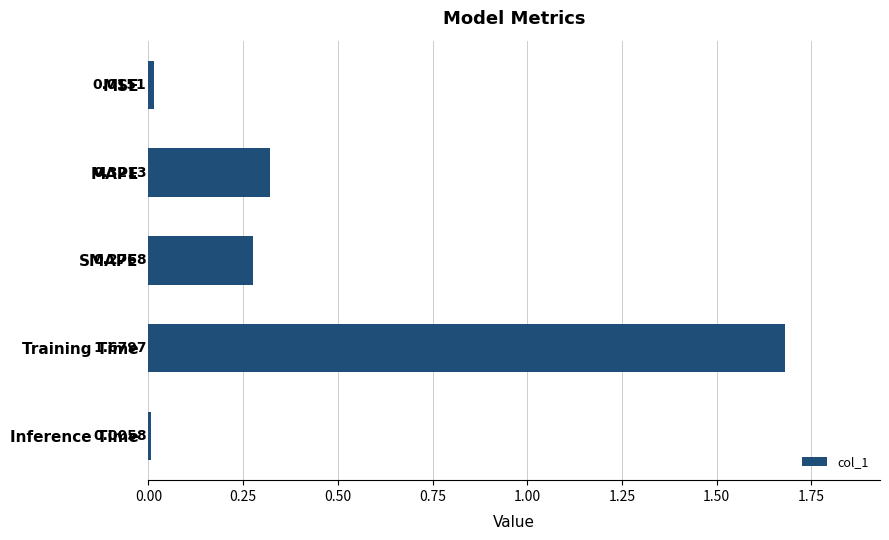

At which category does the chart reach its peak across all series?

Training Time